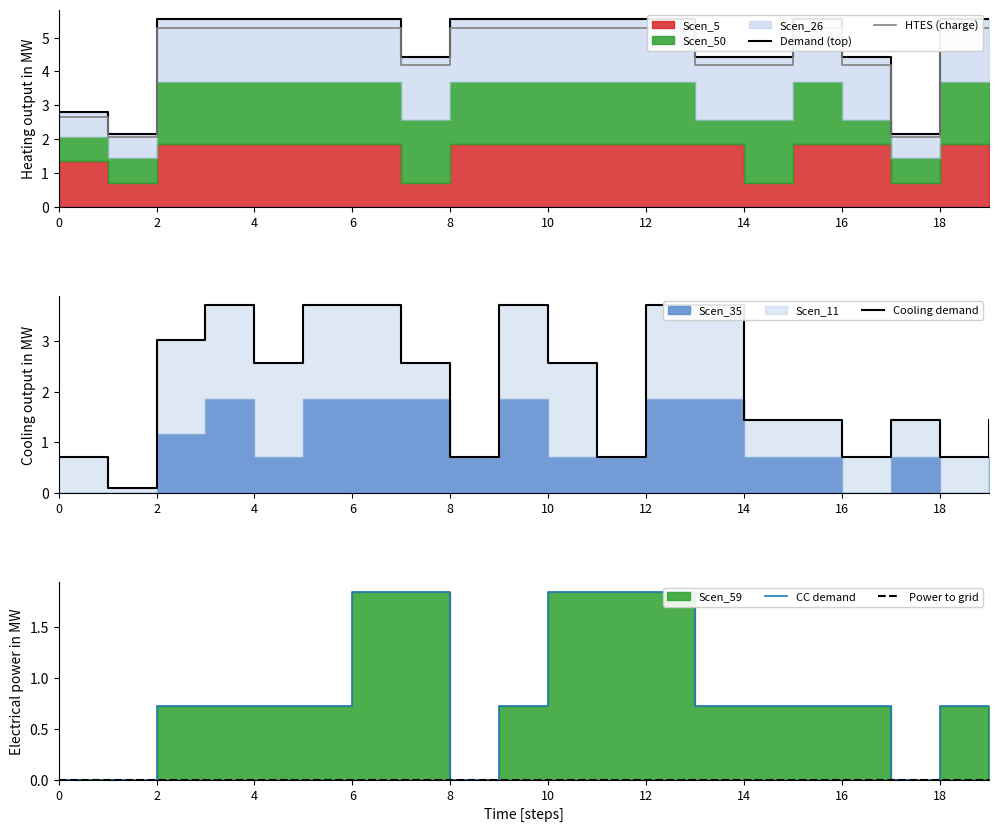

What is the label of the 3rd point from the right?

17